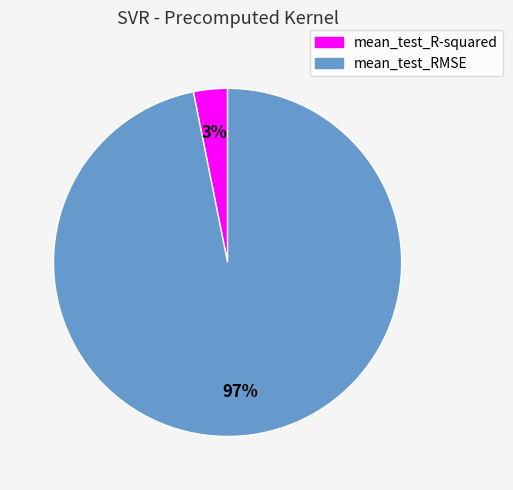

To the nearest percent, what portion does mean_test_R-squared represent?

3%